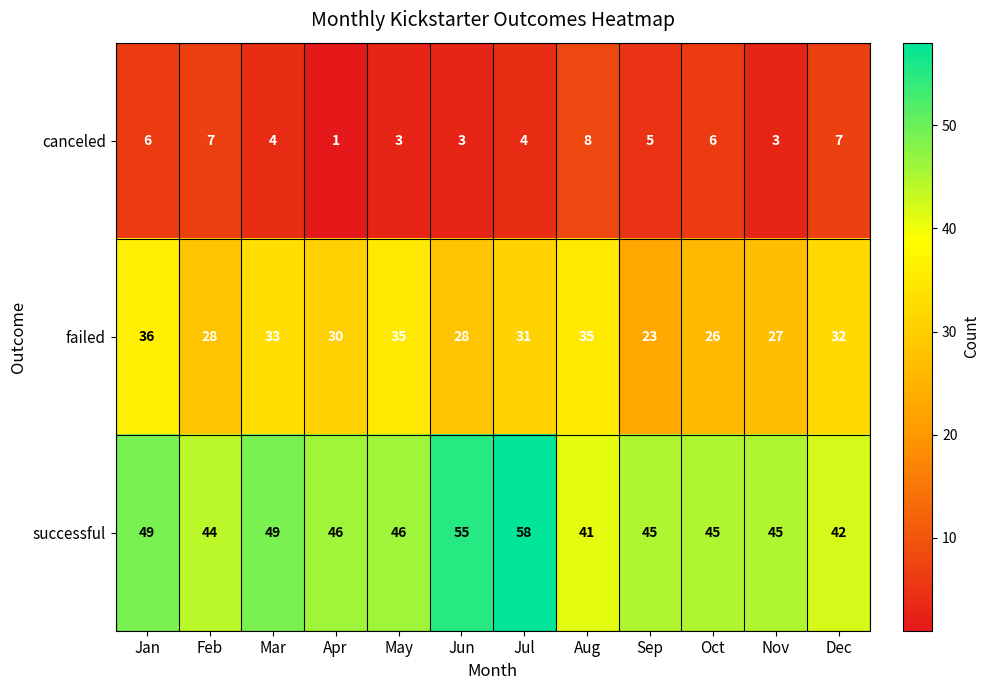

The value of successful at Jul is 24. True or false?

False